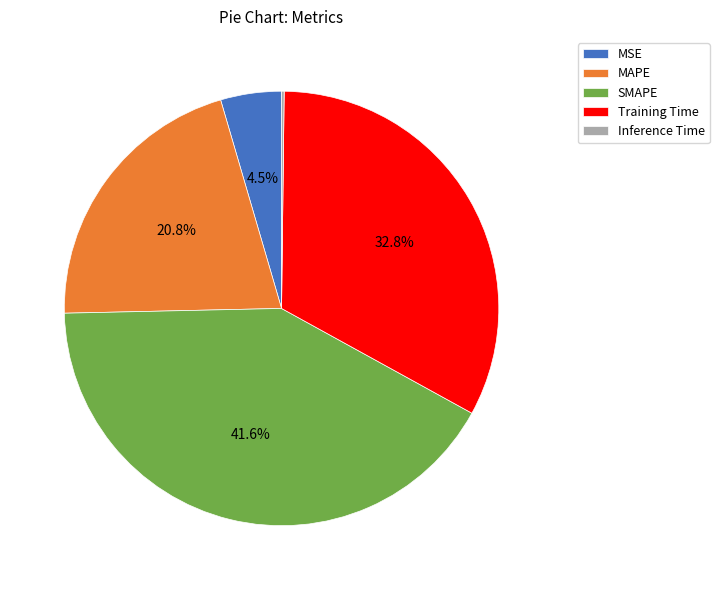

Does any single category account for the majority?

No